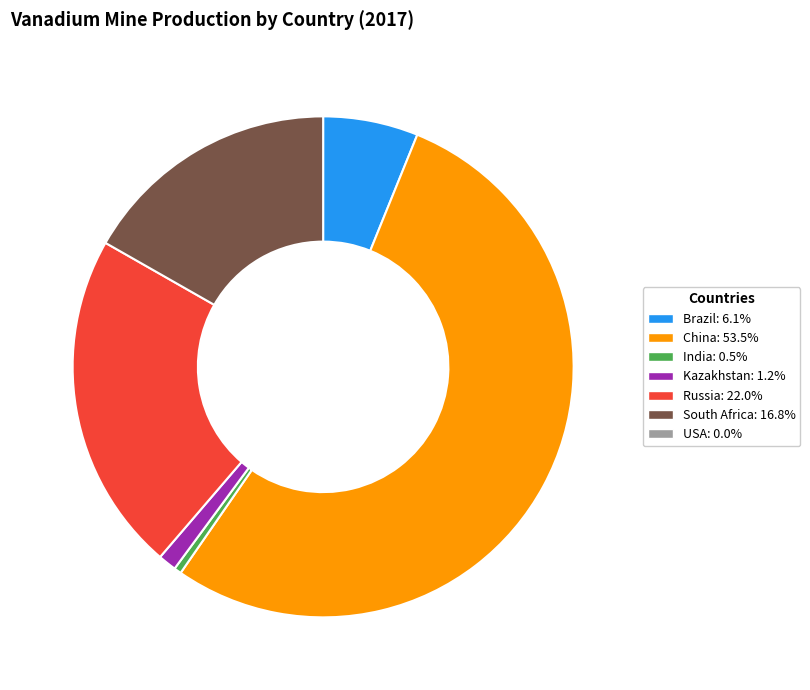

Count the number of slices in the pie.

6